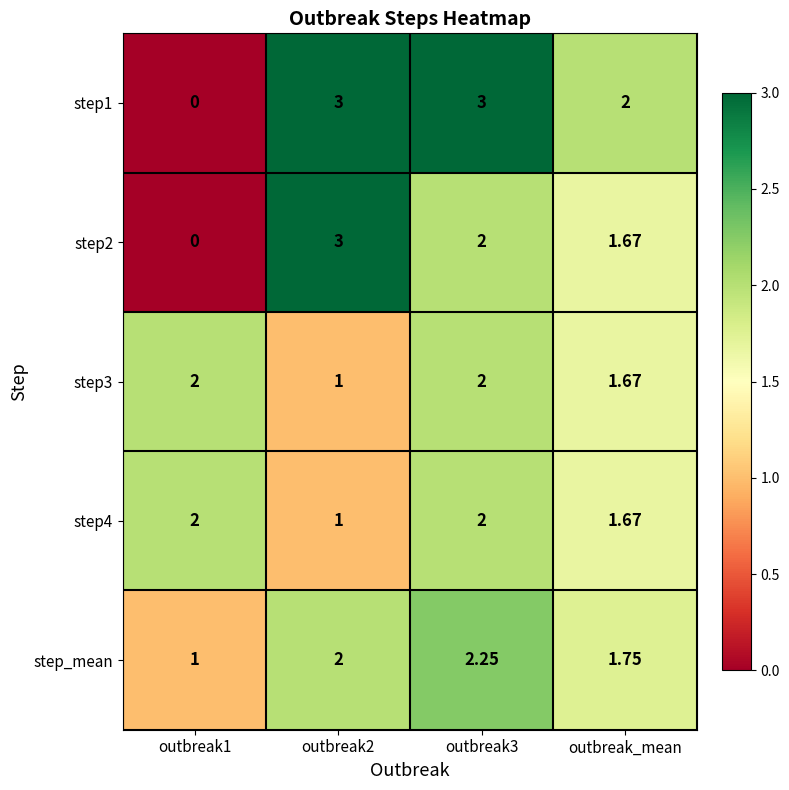

Is the value of step4 at outbreak_mean greater than the value of step3 at outbreak1?

No